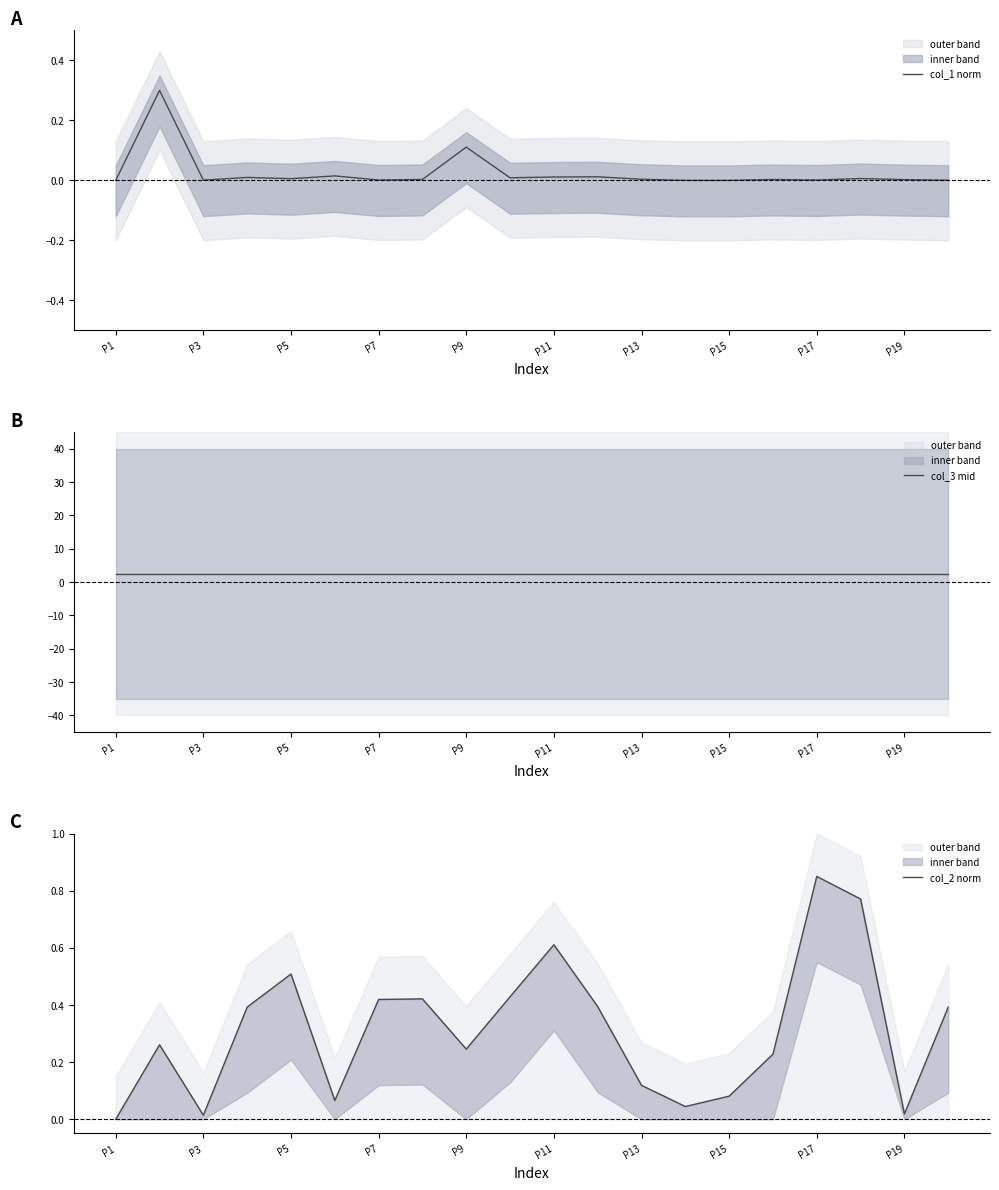

List the labels in order of col_3 mid value, smallest first.

P1, P3, P5, P7, P9, P11, P13, P15, P17, P19, 10, 11, 12, 13, 14, 15, 16, 17, 18, 19